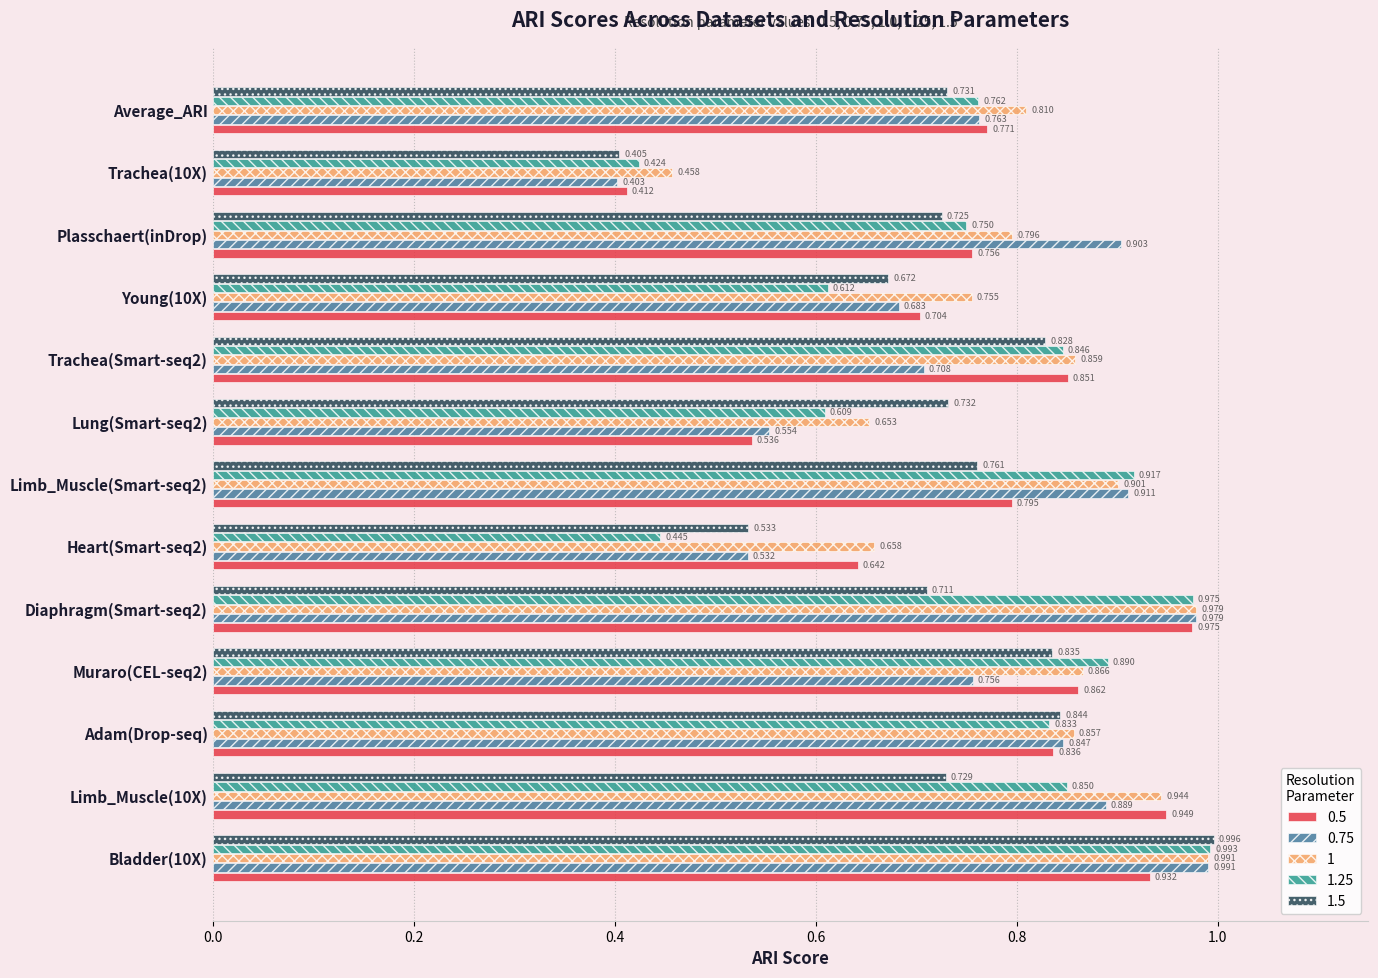

Is the value of 0.5 at Trachea(10X) greater than the value of 0.75 at Lung(Smart-seq2)?

No